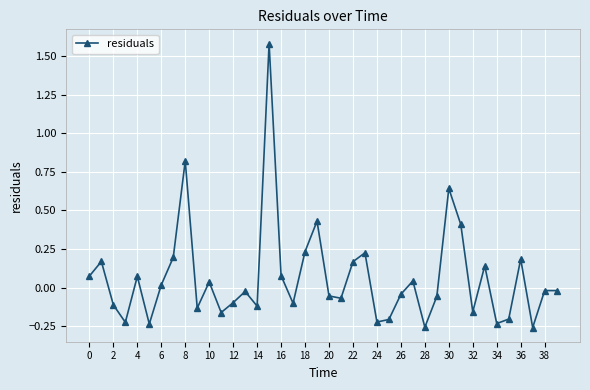

What is the difference between the second highest and second lowest values?

1.1